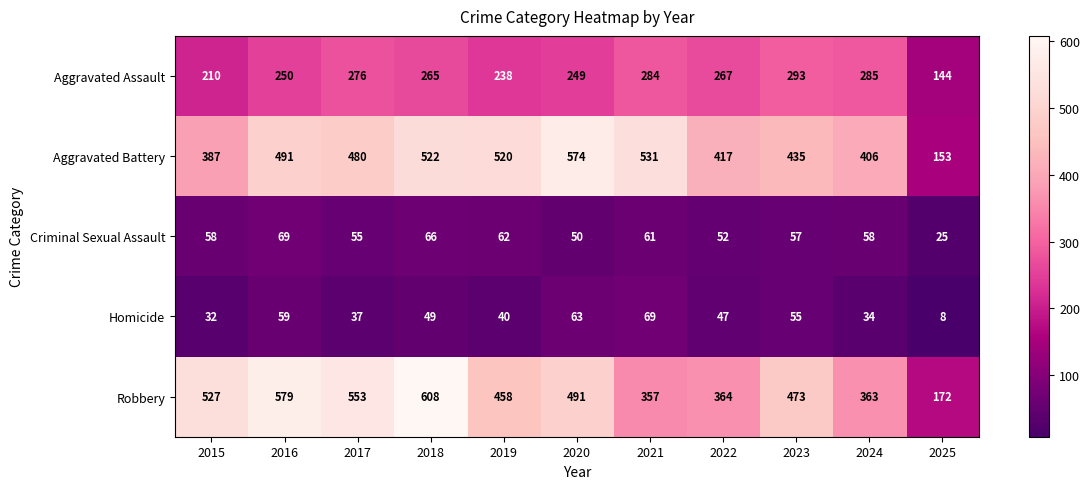

Is it true that Aggravated Battery equals 155 at 2016?

False